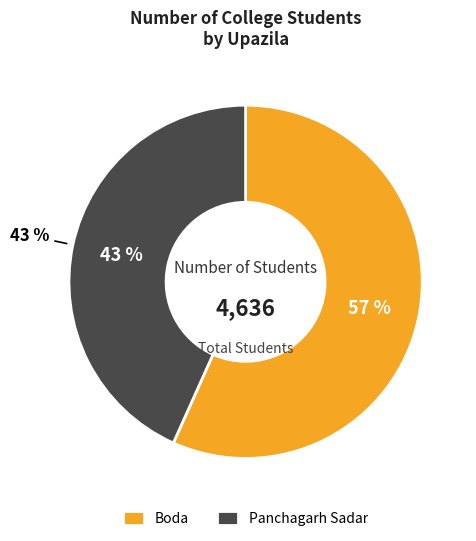

What is the total percentage of Panchagarh Sadar and Boda?

100.0%